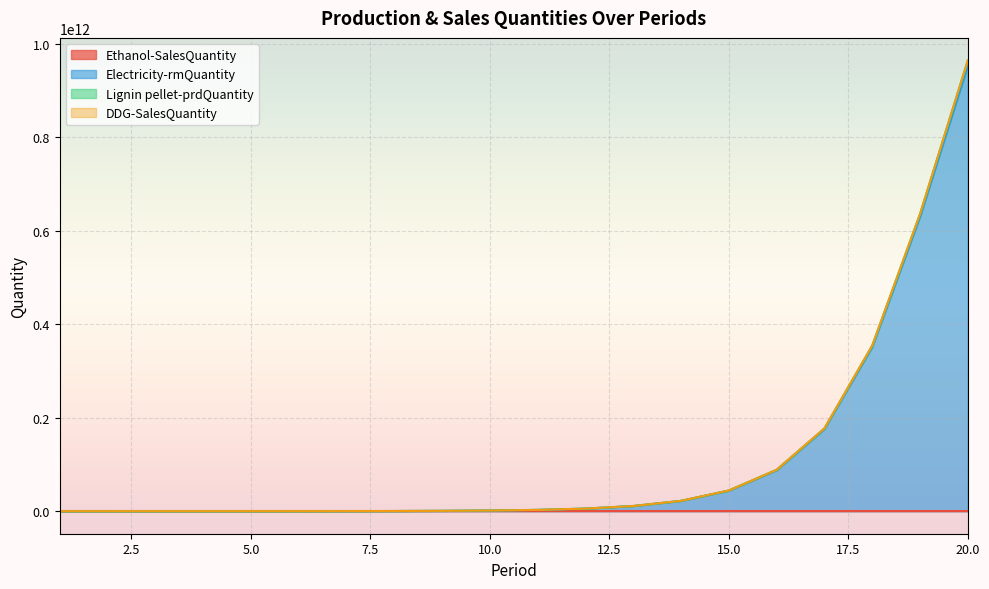

True or false: Lignin pellet-prdQuantity and Electricity-rmQuantity intersect in this chart.

False